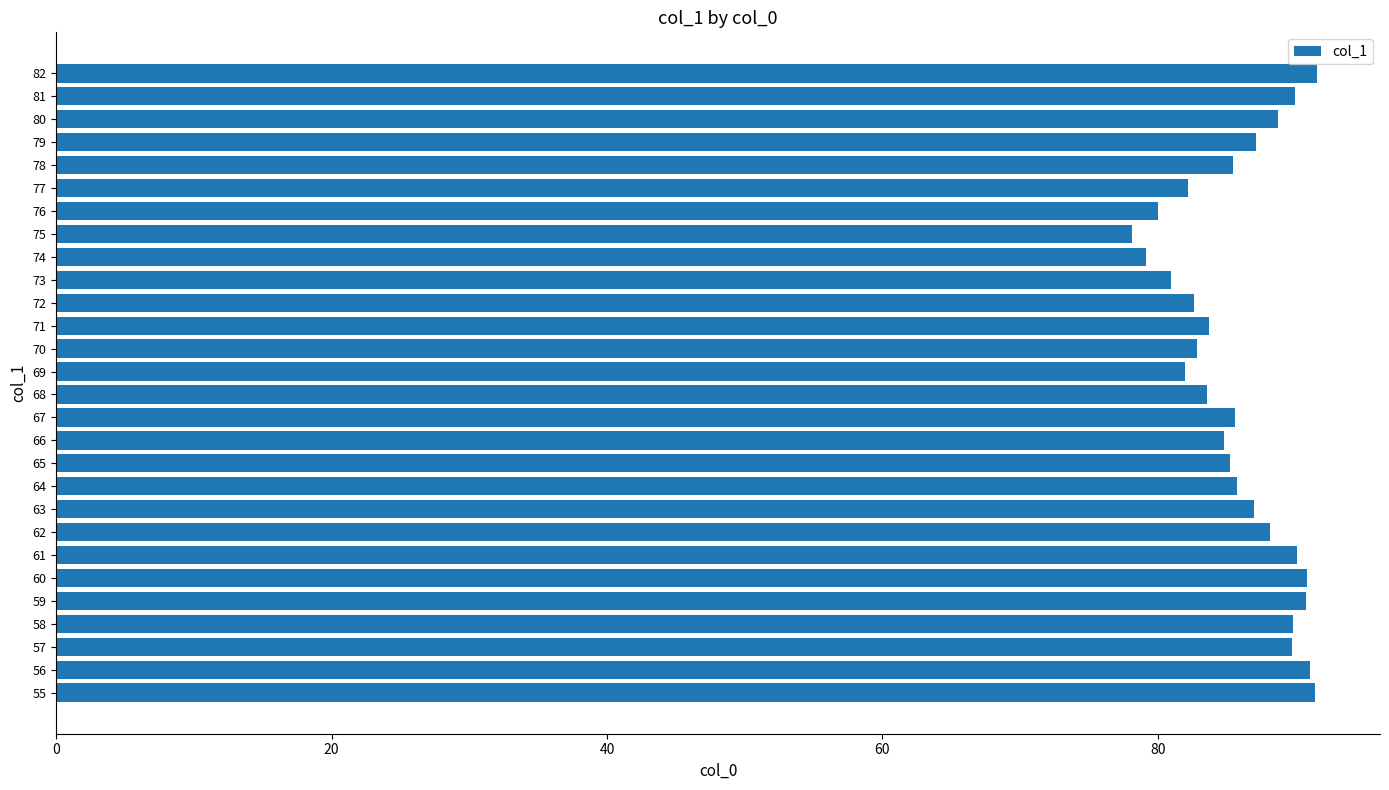

Which category has the lowest value across all series?

75